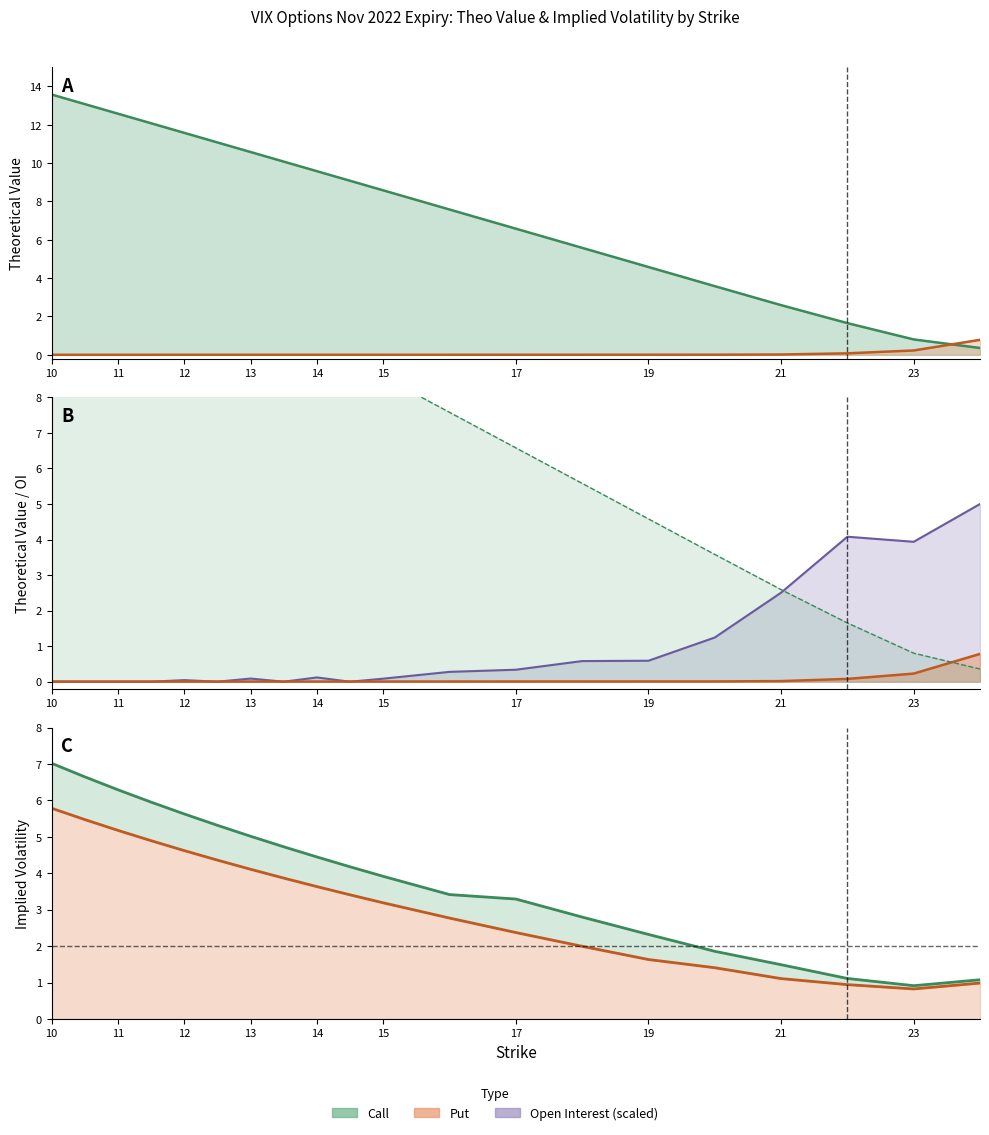

Reading right to left, extract all data points from this chart.

Call IV: 1.1	0.9	1.1	1.5	1.9	2.3	2.8	3.3	3.4	3.9	4.2	4.4	4.7	5.0	5.3	5.6	6.0	6.3	6.6	7.0
Put IV Line: 1.0	0.8	0.9	1.1	1.4	1.6	2.0	2.4	2.8	3.2	3.4	3.6	3.9	4.1	4.4	4.6	4.9	5.2	5.5	5.8